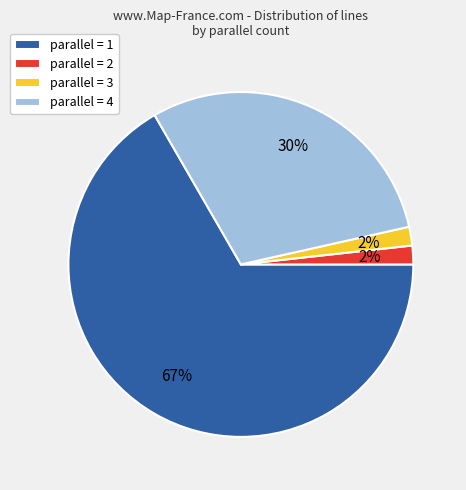

To the nearest percent, what is the average slice percentage?

25%